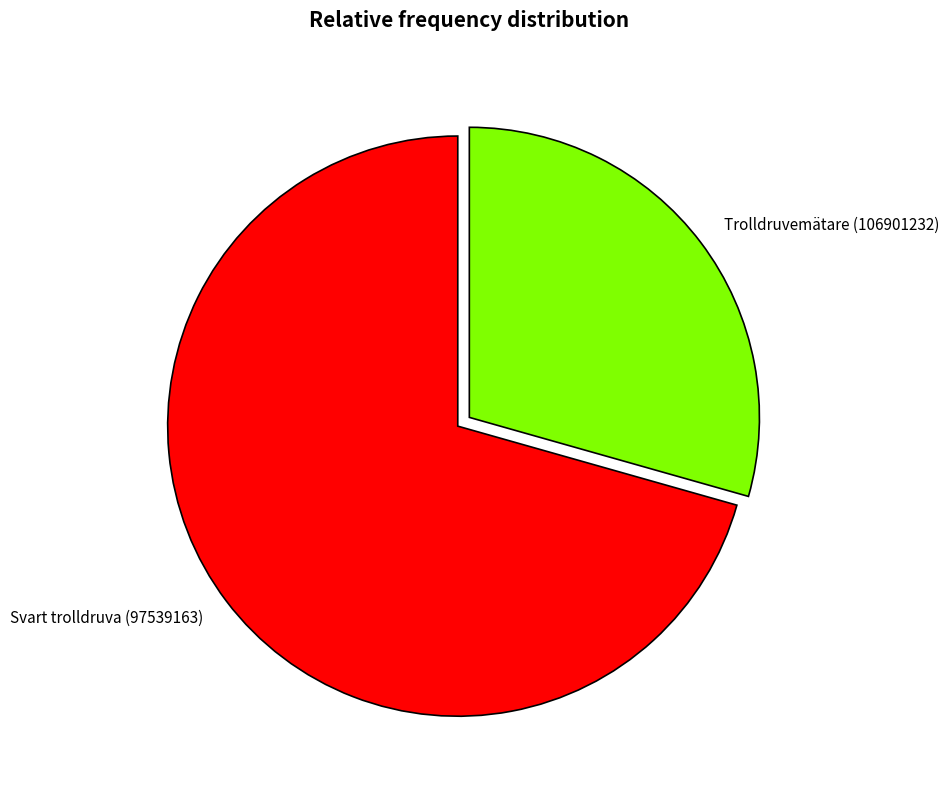

What is the smallest slice in the pie chart?

Trolldruvemätare (106901232)